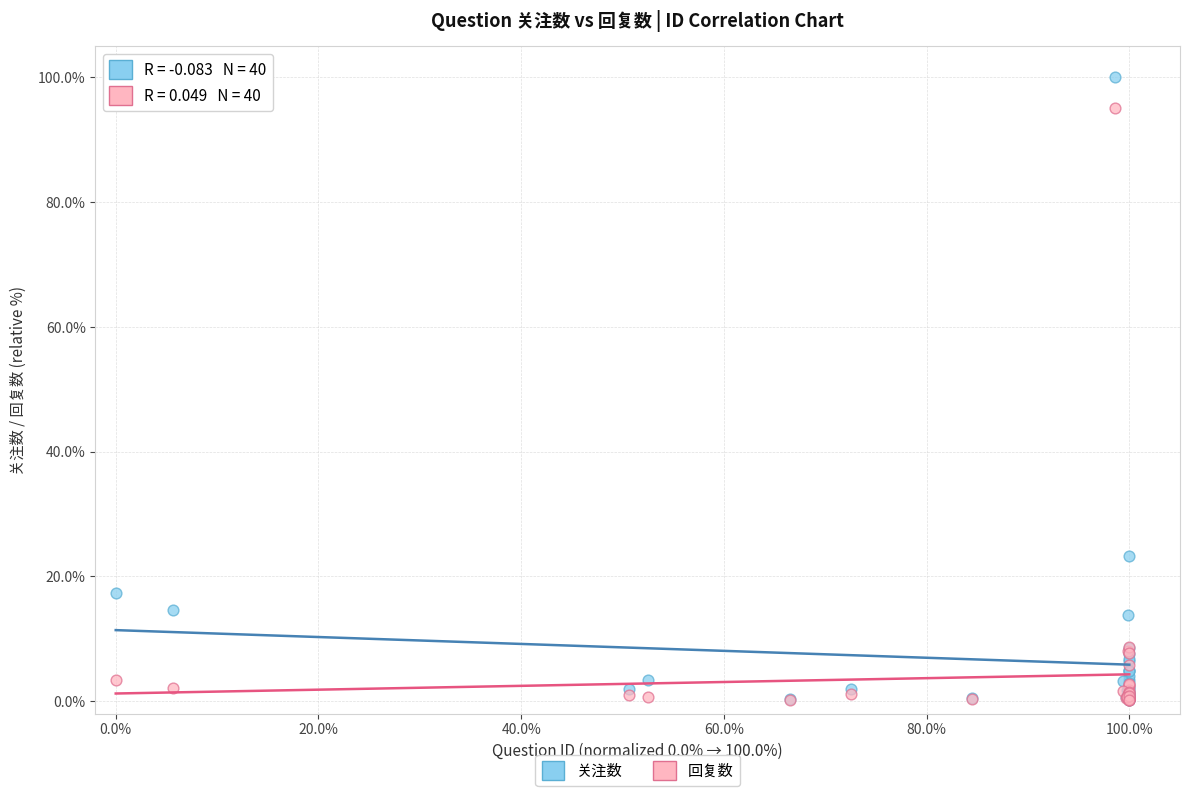

In the 关注数 series, what Y value is closest to 50?

23.3